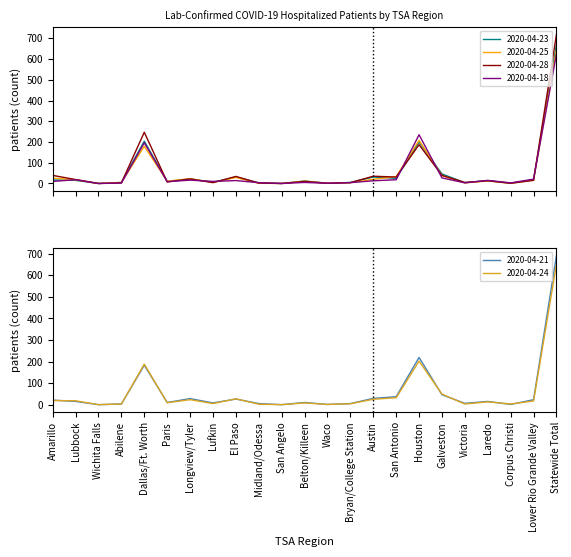

What is the maximum value for 2020-04-28?

718